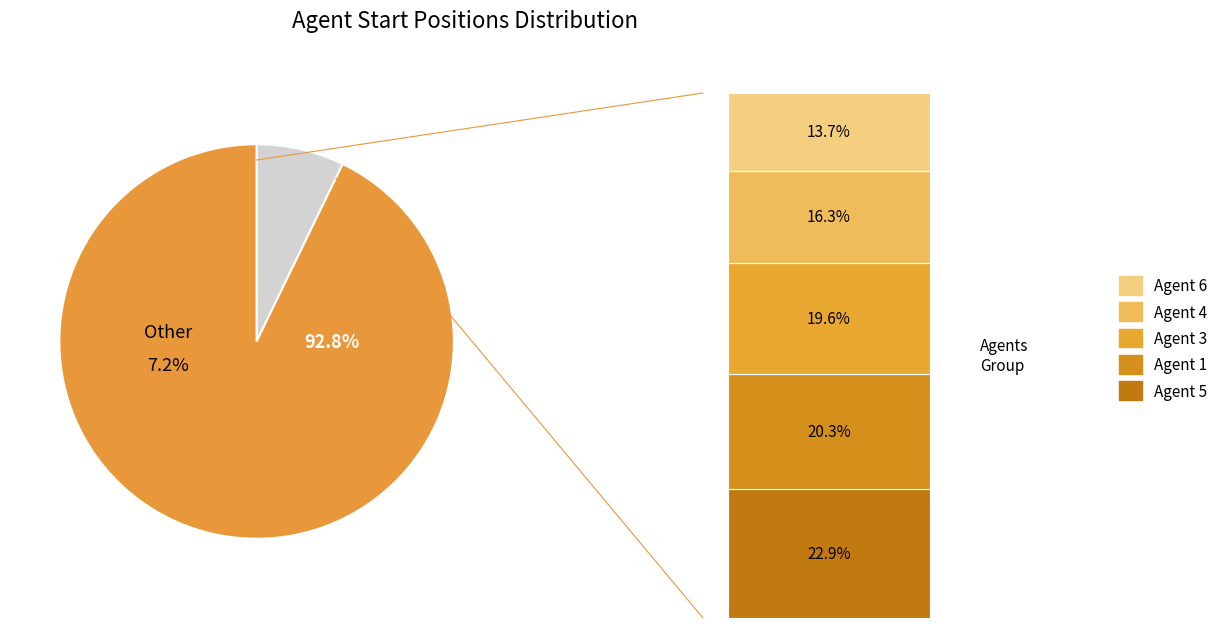

The 1 slice represents 12% of the pie. True or false?

False